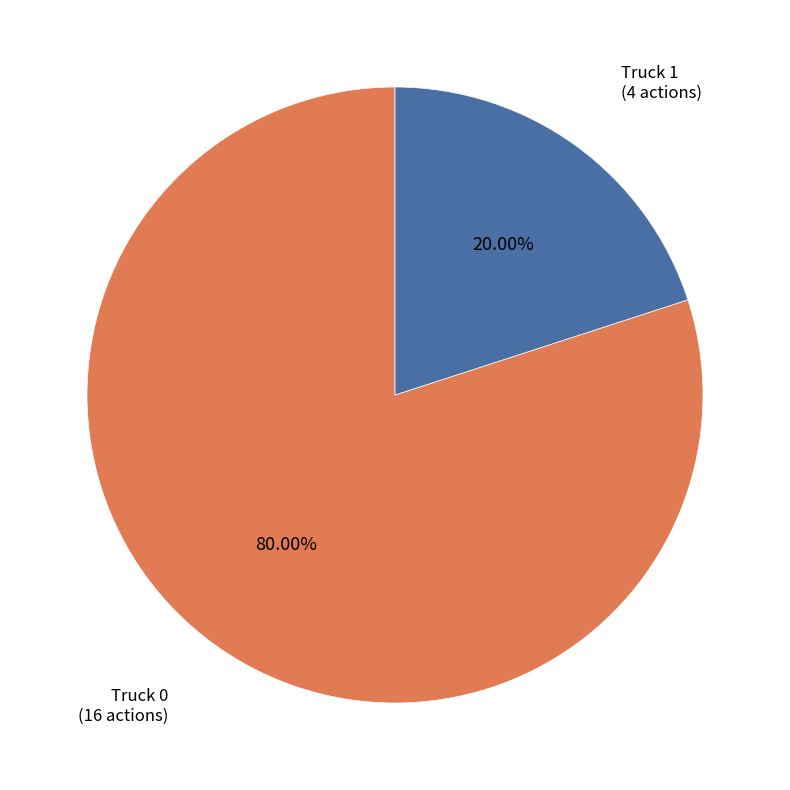

Is there a majority slice in this chart?

Yes